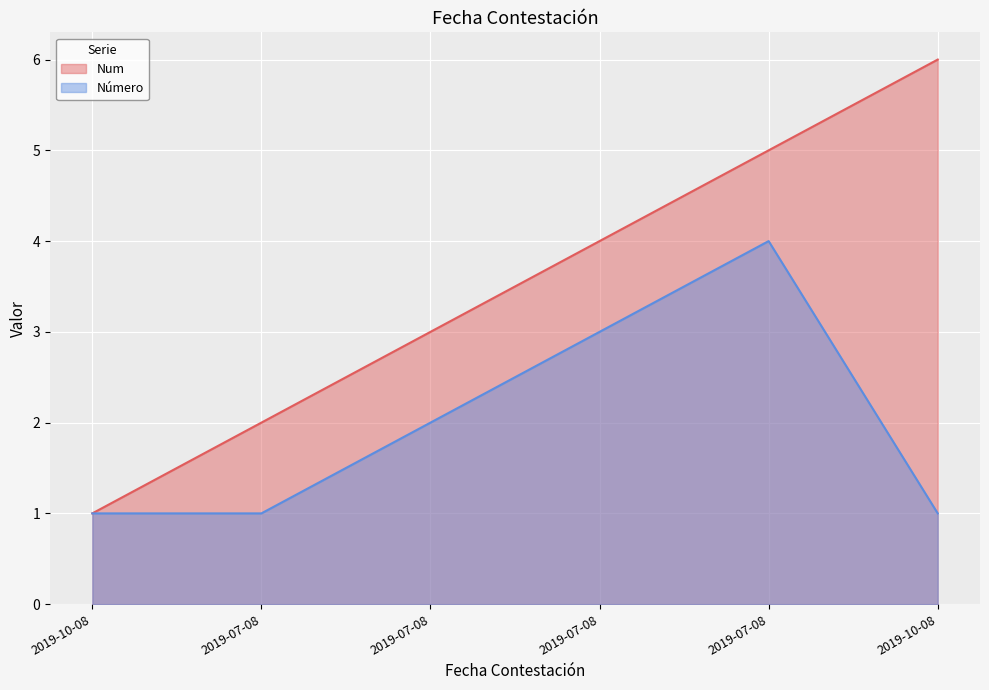

How many lines are shown in the chart?

2